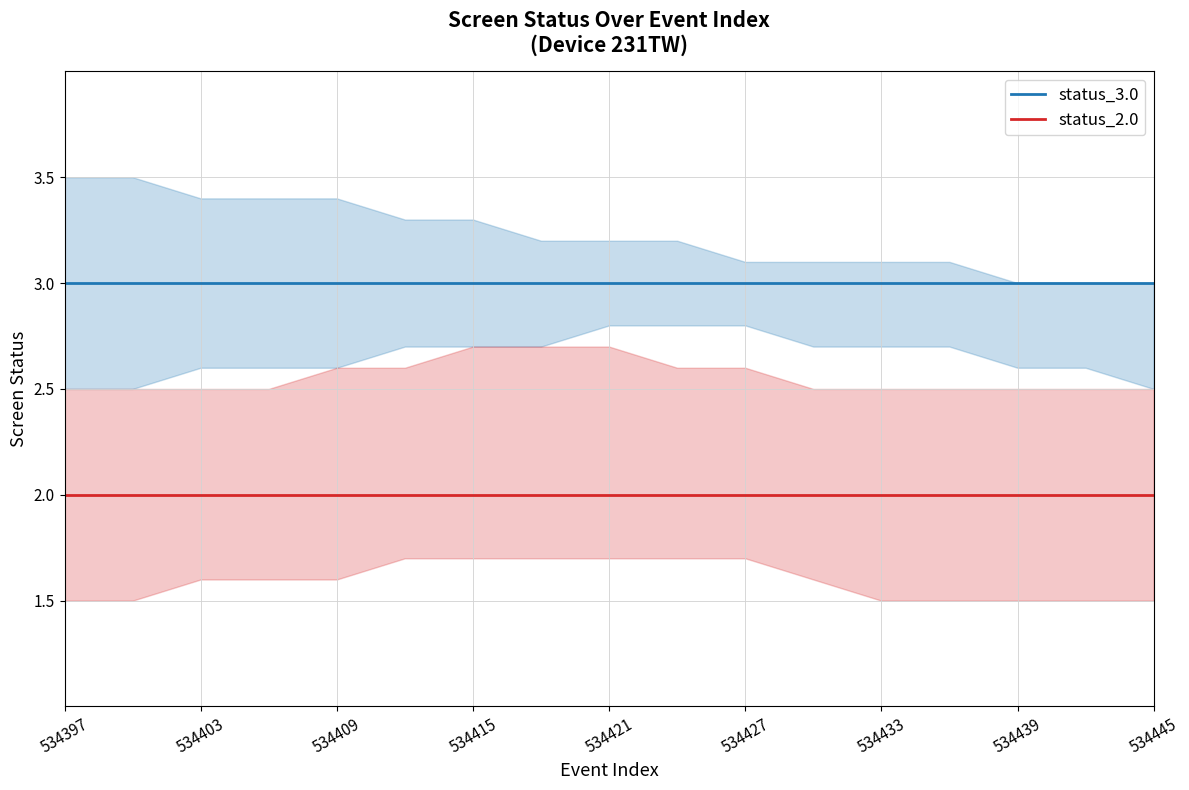

At how many categories does at least one series exceed 2?

17